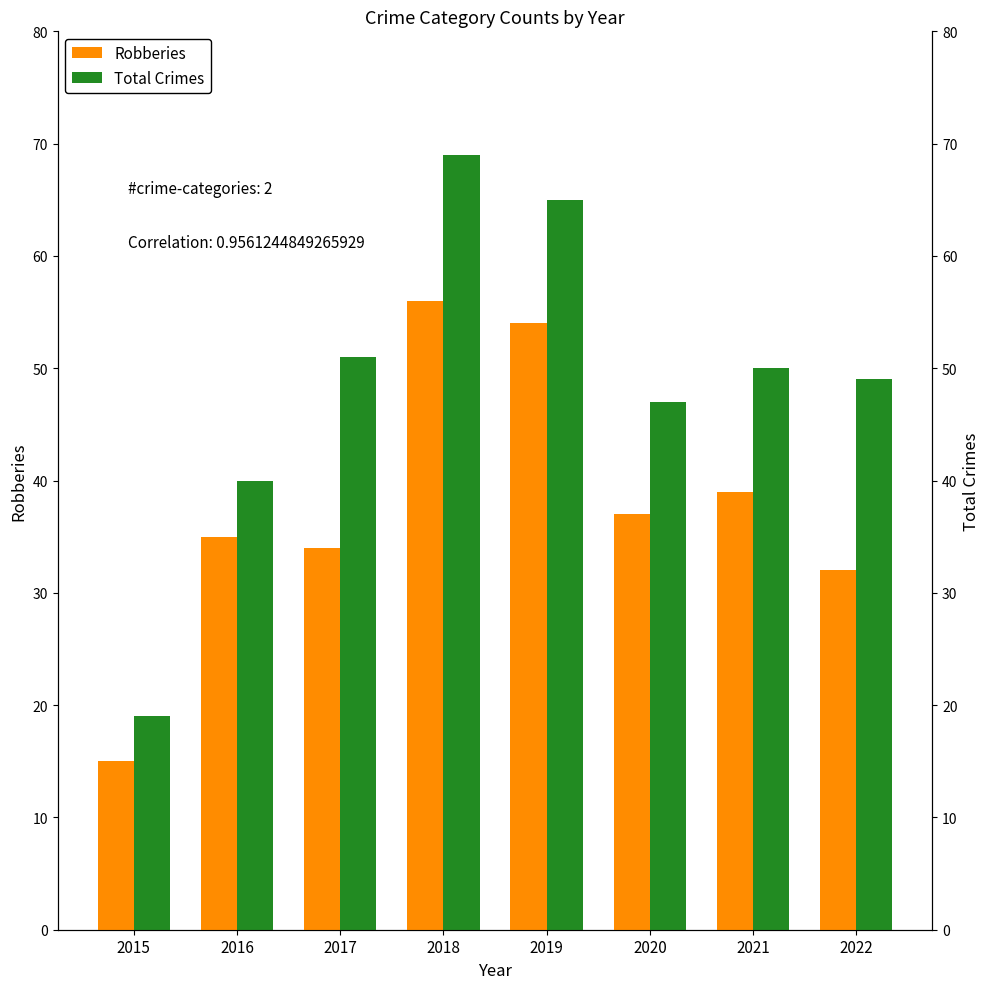

Reading left to right, list all the values displayed in this chart.

Robberies: 15	35	34	56	54	37	39	32
Total Crimes: 19	40	51	69	65	47	50	49